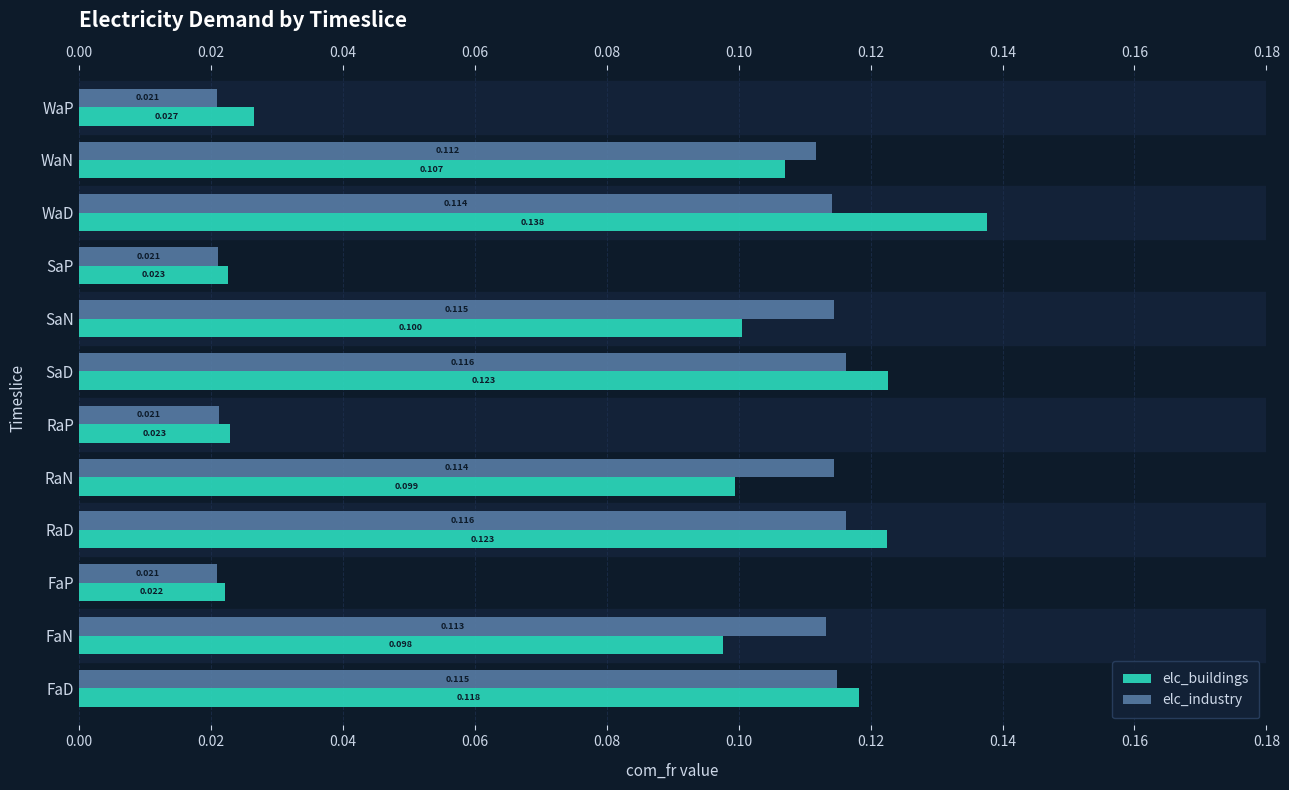

Is it true that elc_industry equals 0.1 at RaD?

False